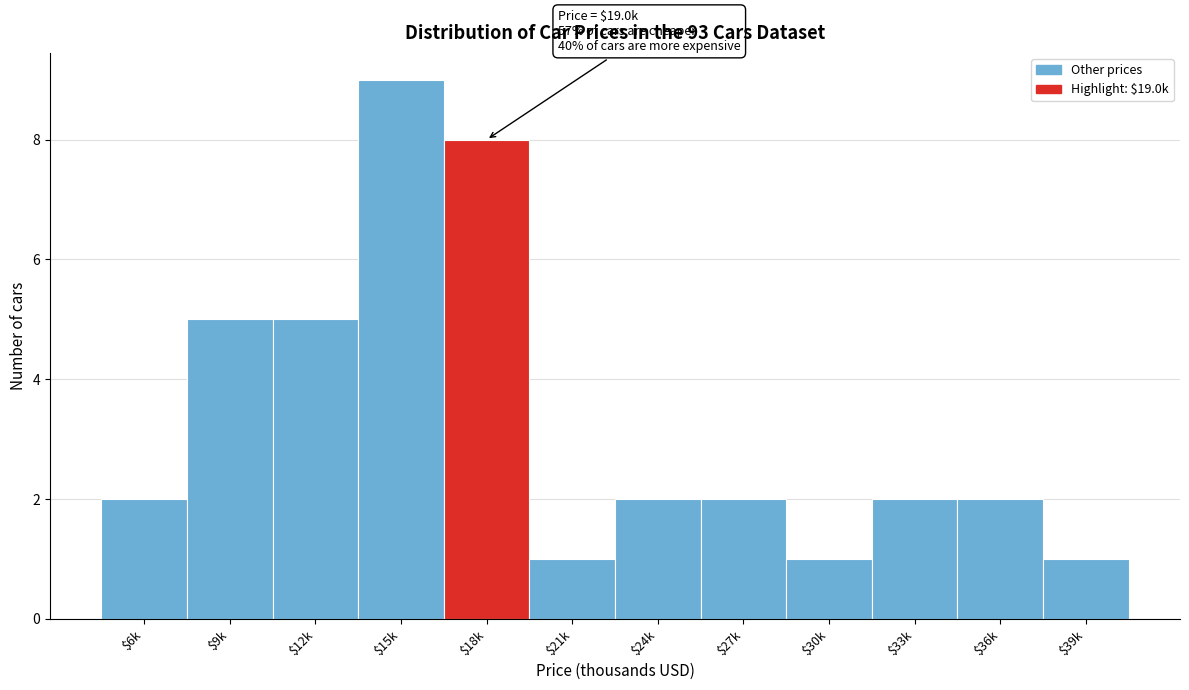

Reading left to right, extract all data points from this chart.

2	5	5	9	8	1	2	2	1	2	2	1